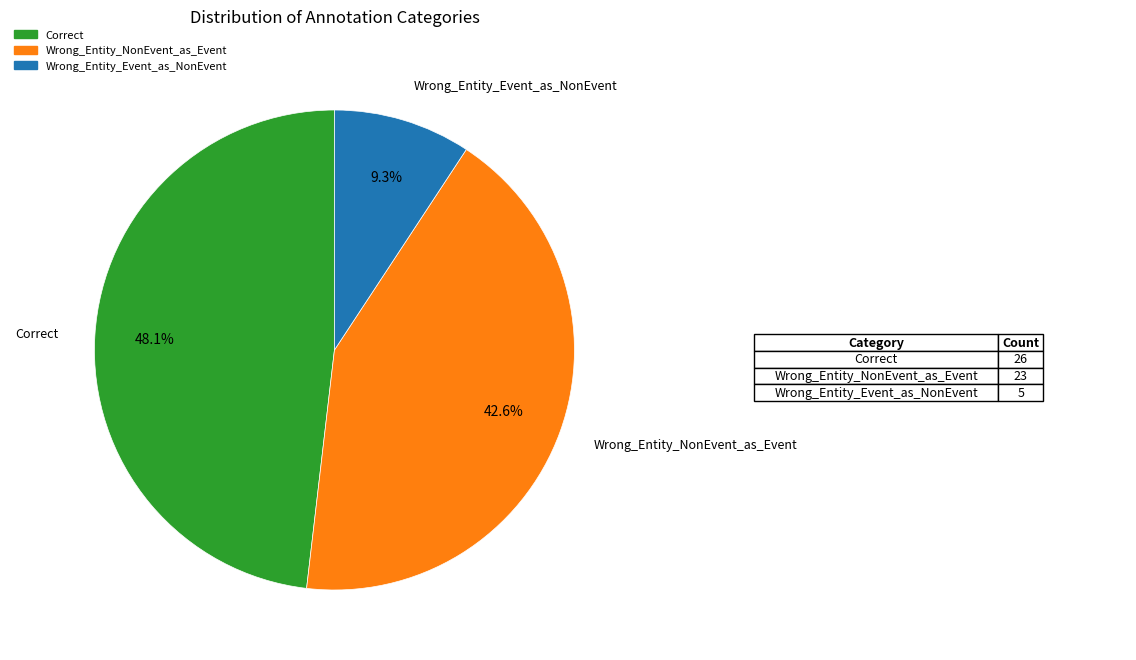

Count the number of slices in the pie.

3